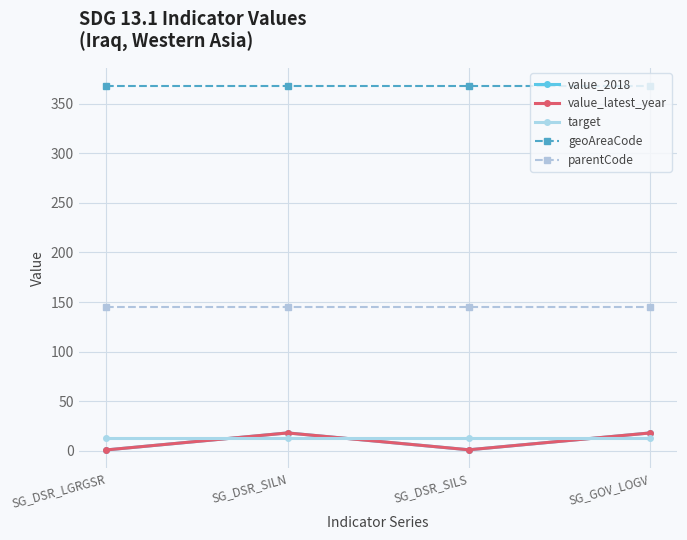

Does the chart have visible grid lines?

Yes